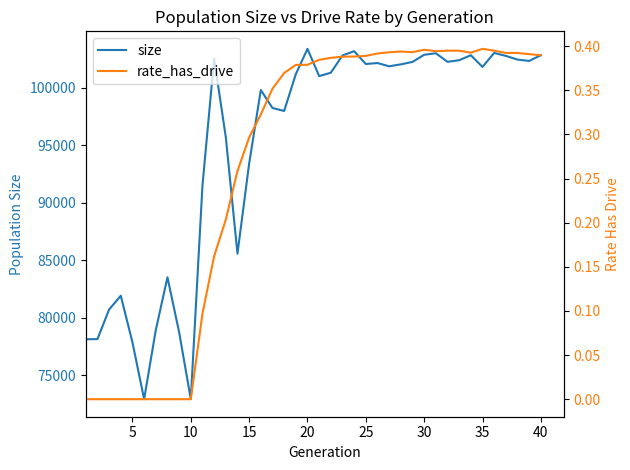

What is the value of the size point at the 34th from the left?

102852.0